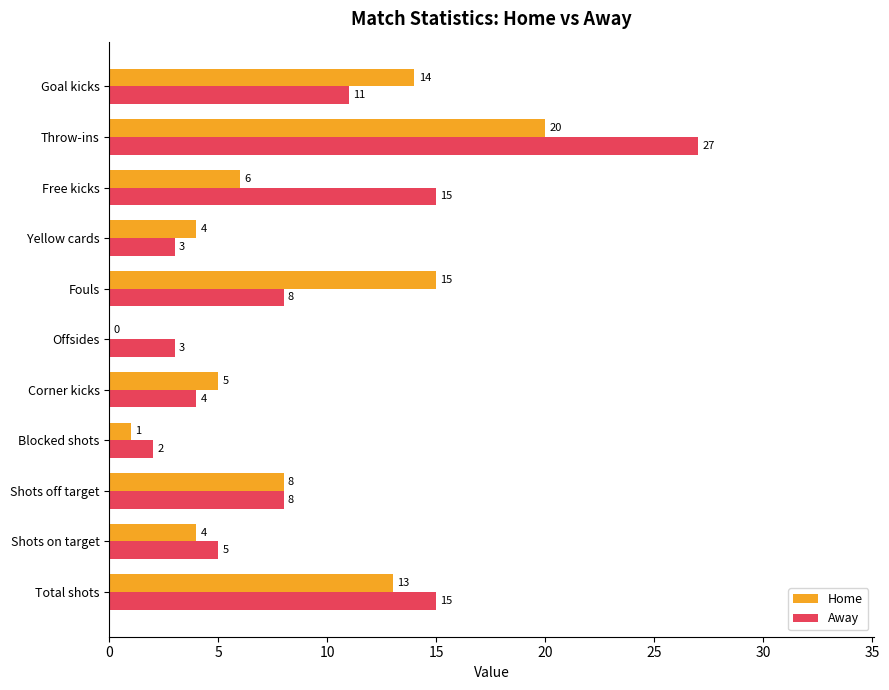

Between Corner kicks and Throw-ins, which series saw the biggest shift?

Away